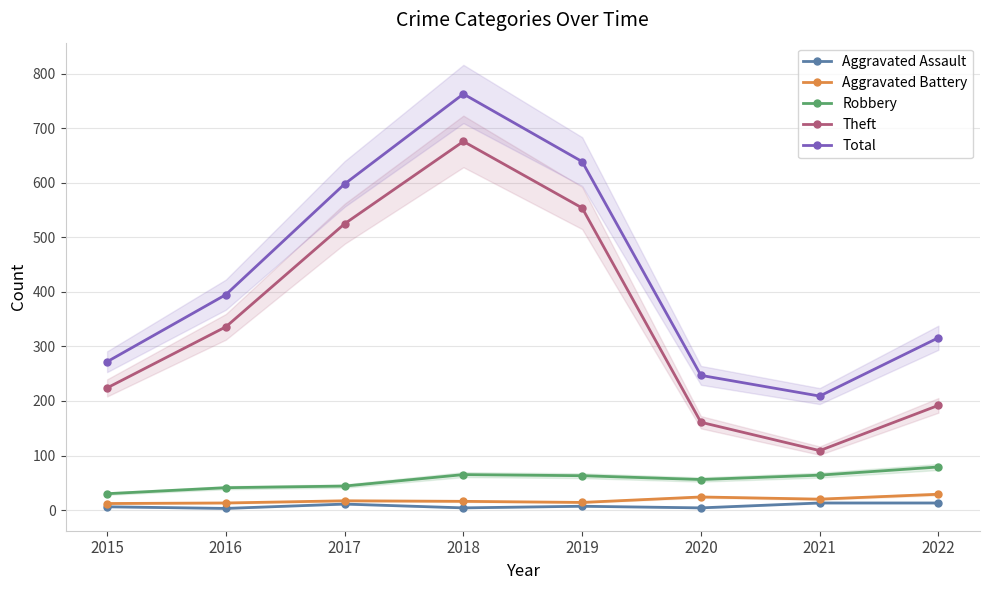

At which category does Robbery reach its first local valley?

2020